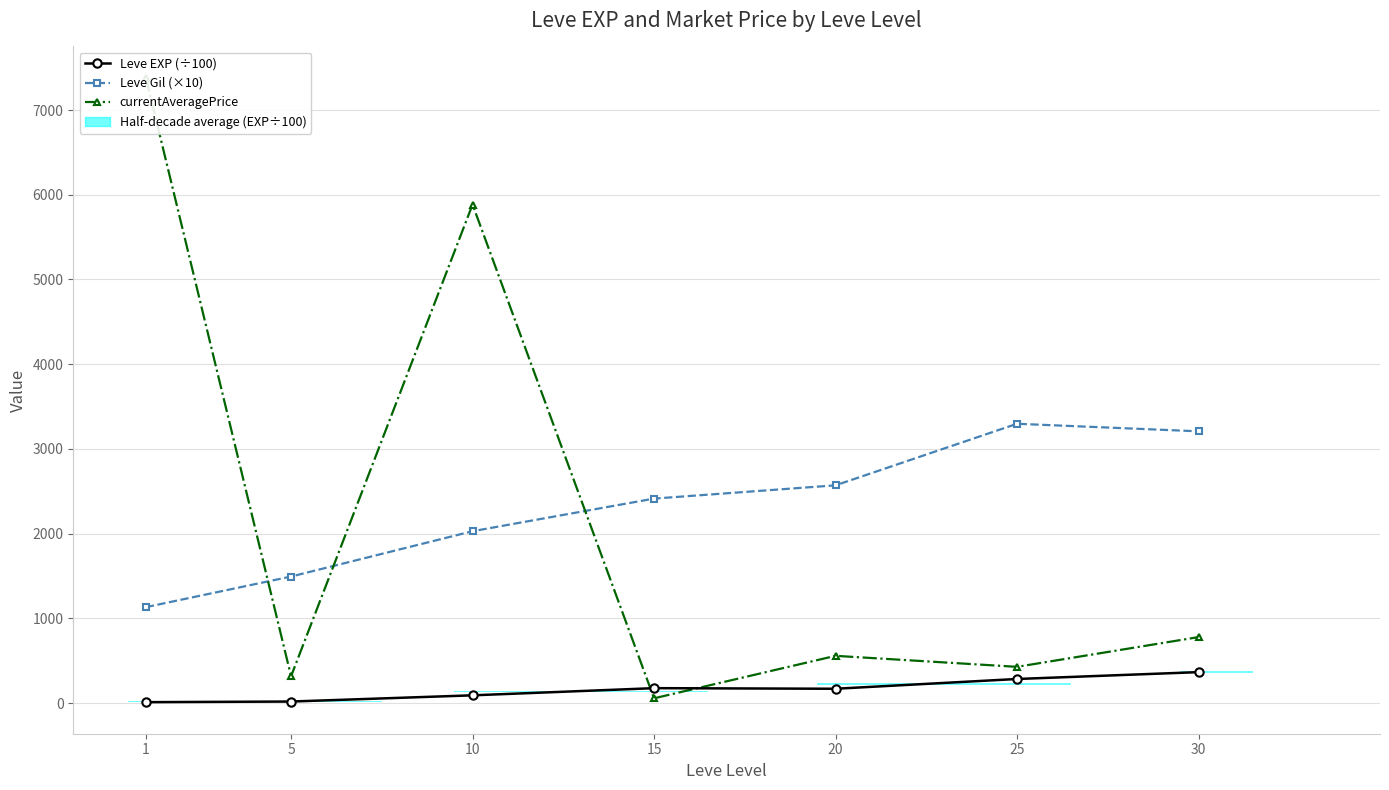

Reading right to left, extract all data points from this chart.

Leve EXP (÷100): 30=364.9	25=283.9	20=168.7	15=175.6	10=91.1	5=17.8	1=10.5
Leve Gil (×10): 30=3207.5	25=3296.7	20=2570.0	15=2413.3	10=2028.3	5=1493.3	1=1132.0
currentAveragePrice: 30=778.4	25=427.4	20=557.3	15=55.9	10=5884.4	5=316.3	1=7381.9